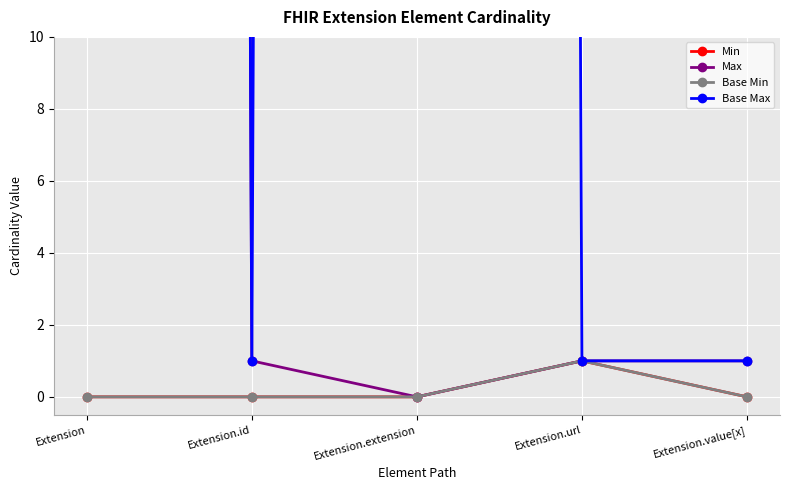

True or false: Base Min and Min intersect in this chart.

False